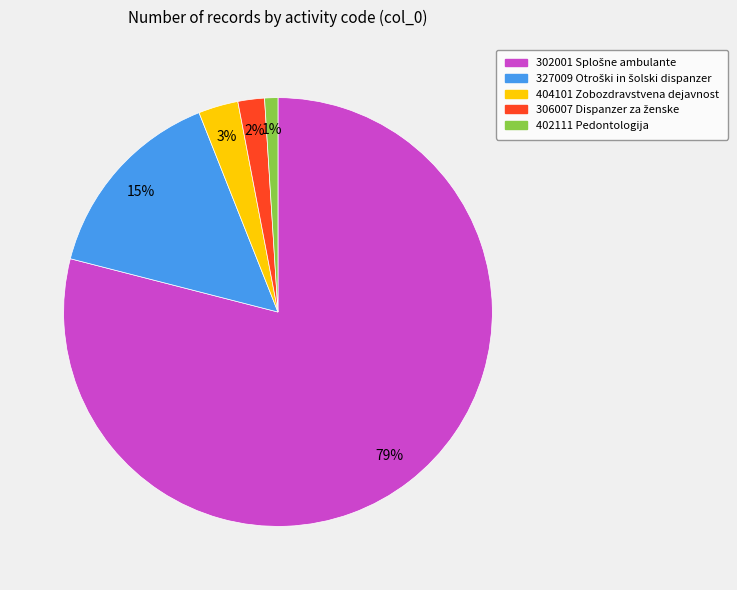

Is 302001 the majority of the pie?

Yes